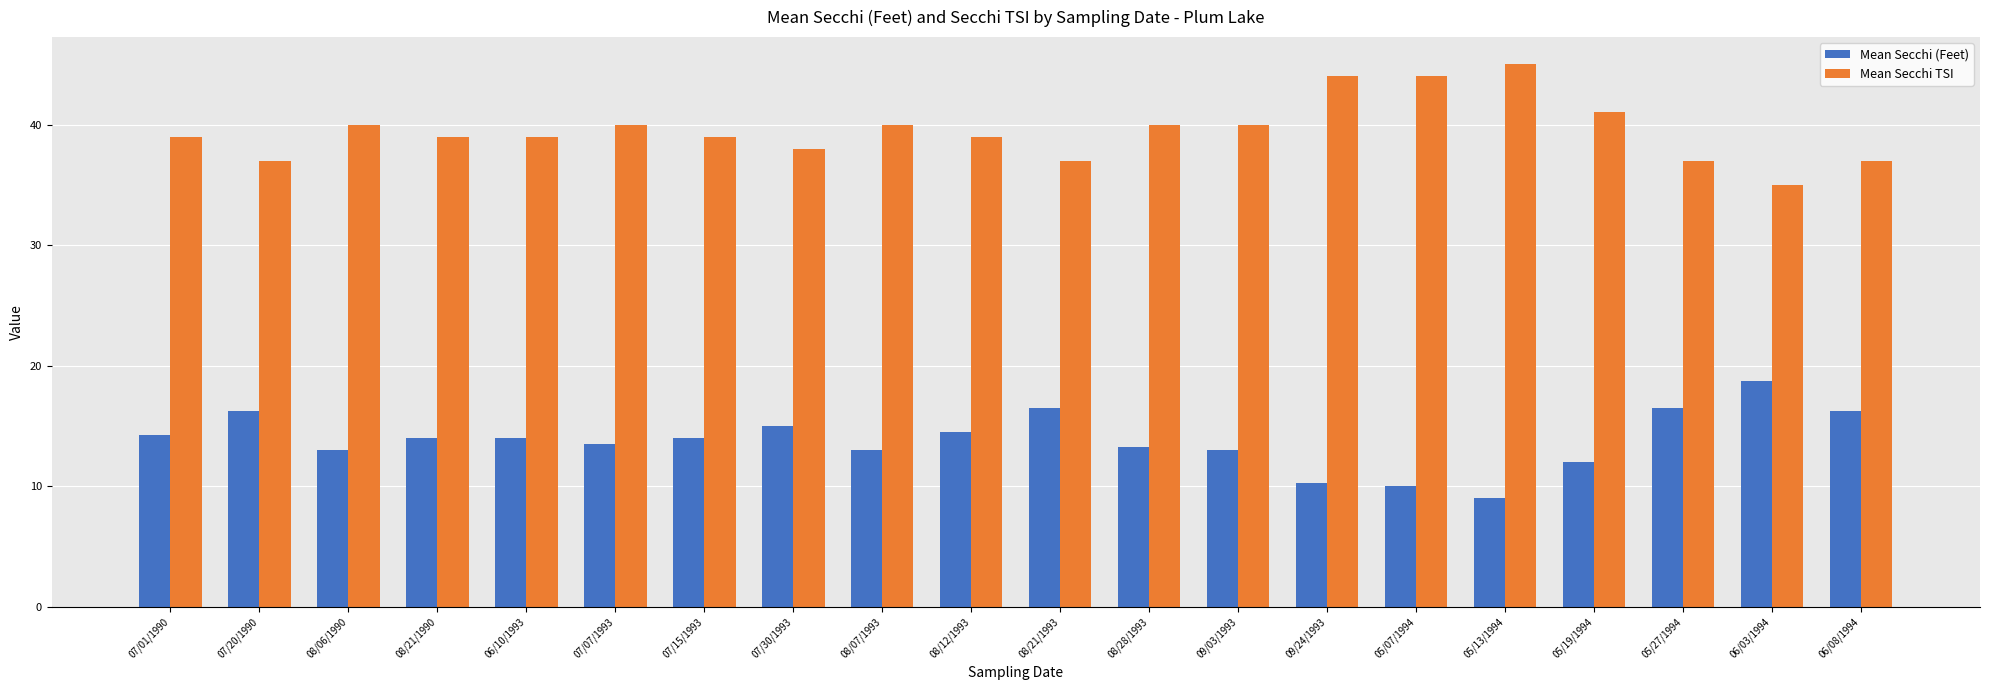

What is the maximum value shown in the chart?

45.0